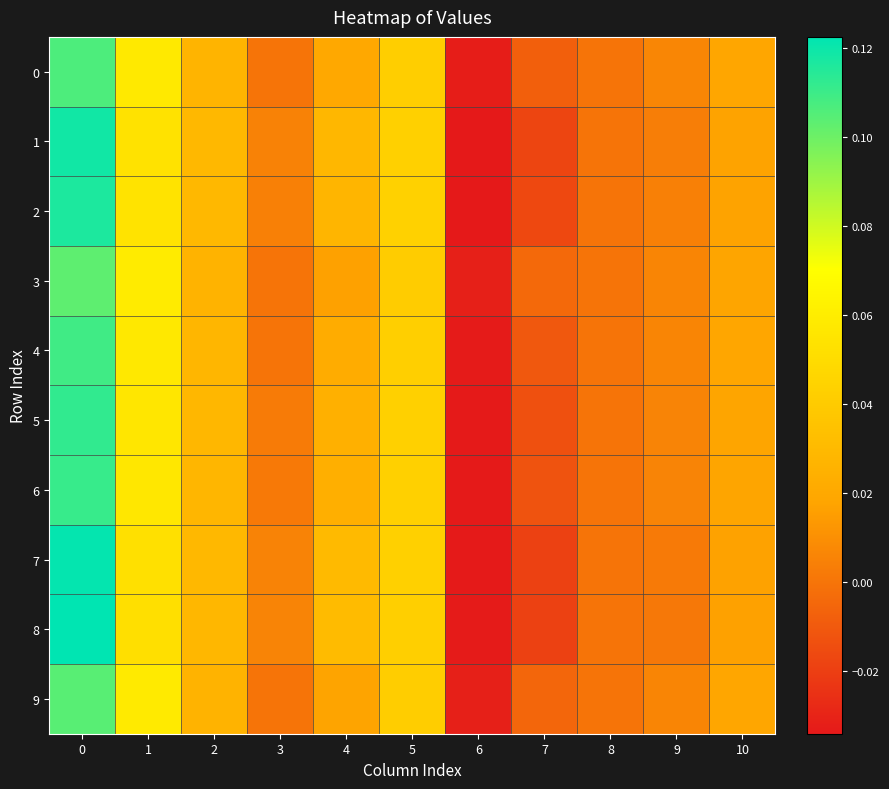

What is the total value across all series at 2?

0.3